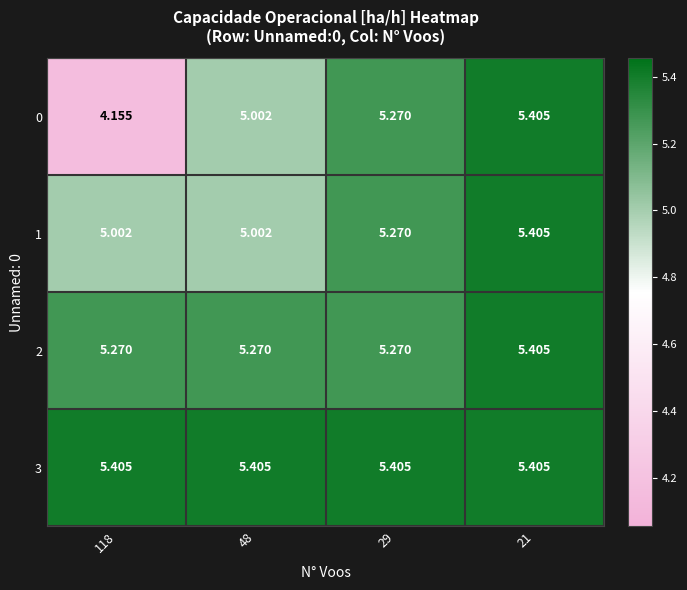

How many data points does each series have?

4